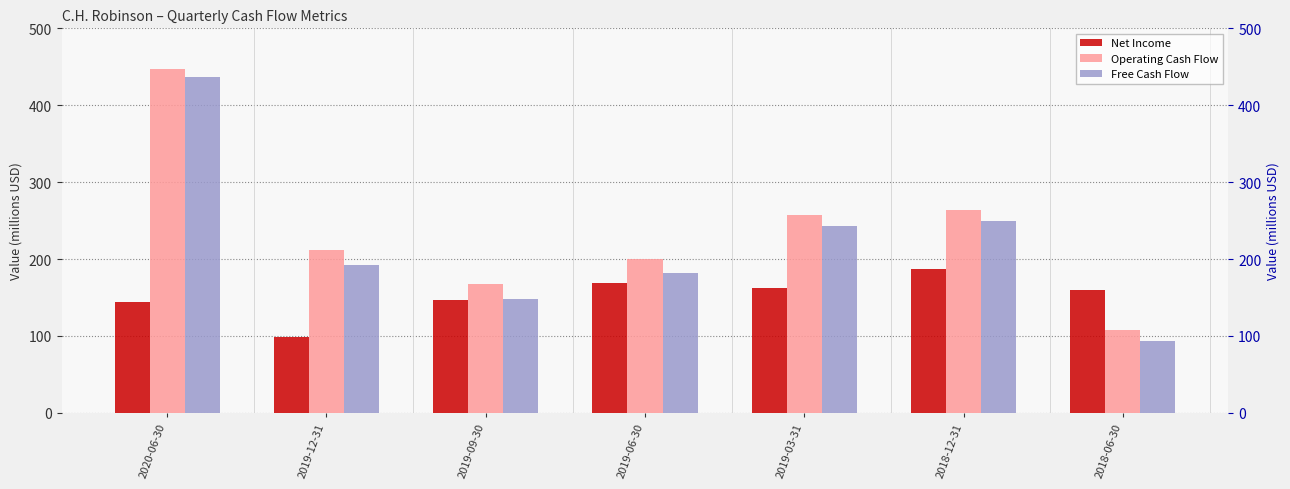

Reading right to left, what are all the values shown in this chart?

Net Income: 159.2	187.2	161.8	169.2	146.9	99.1	143.9
Operating Cash Flow: 107.9	264.0	256.9	199.6	167.3	211.6	447.1
Free Cash Flow: 93.3	249.7	243.1	181.9	148.0	192.0	436.8